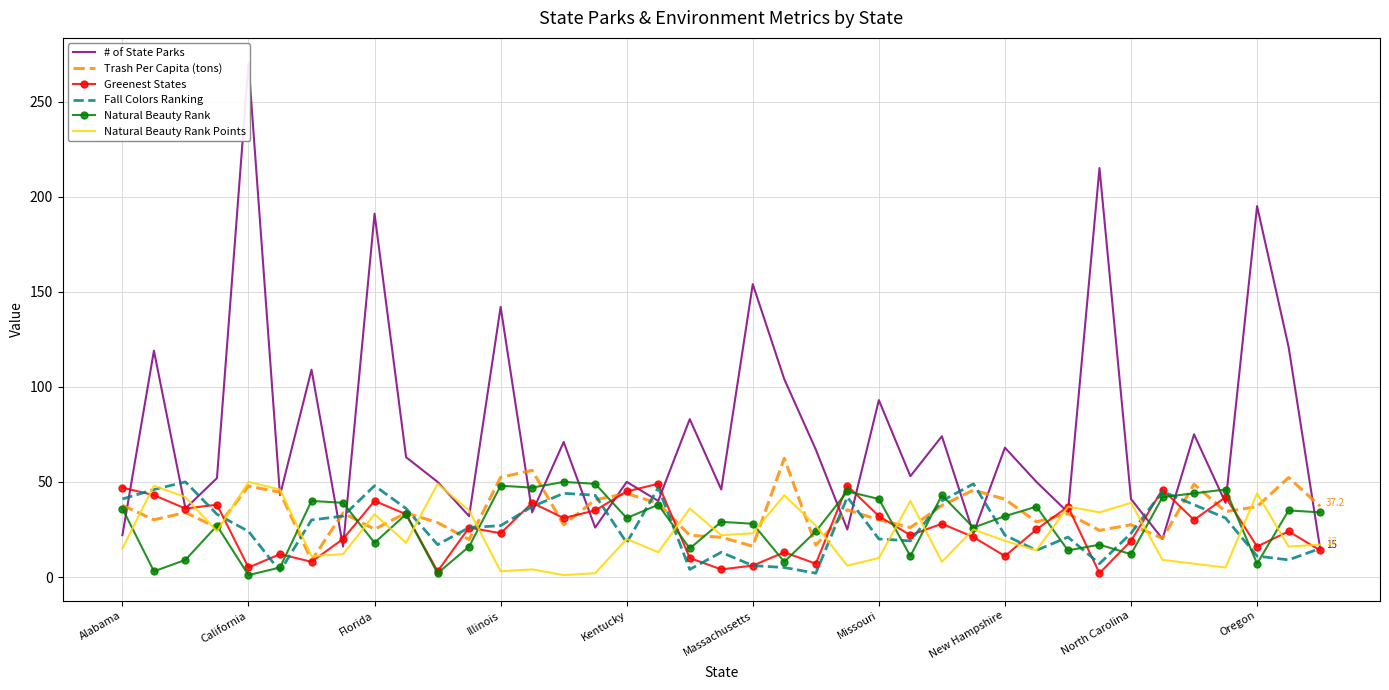

The value of Fall Colors Ranking at New Hampshire is 22.0. True or false?

True